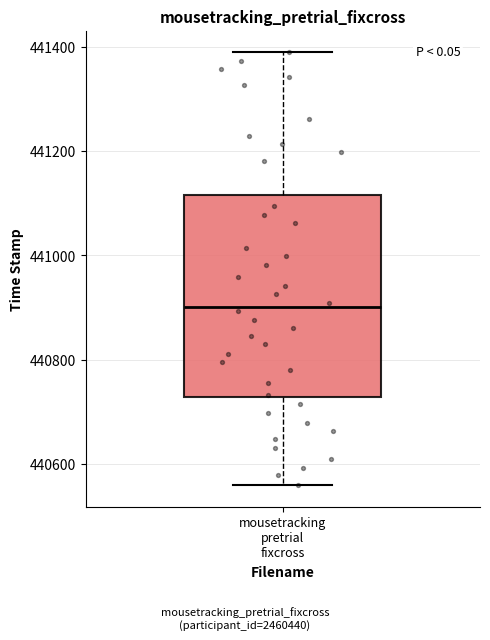

Transcribe this box plot: give where the median line is, the range the box spans, and where the two whiskers end, as read against the y-axis. The values are not printed on the chart, so give them approximately, as read against the axis.

median 440900, box 440720 to 441120, whiskers 440560 to 441400